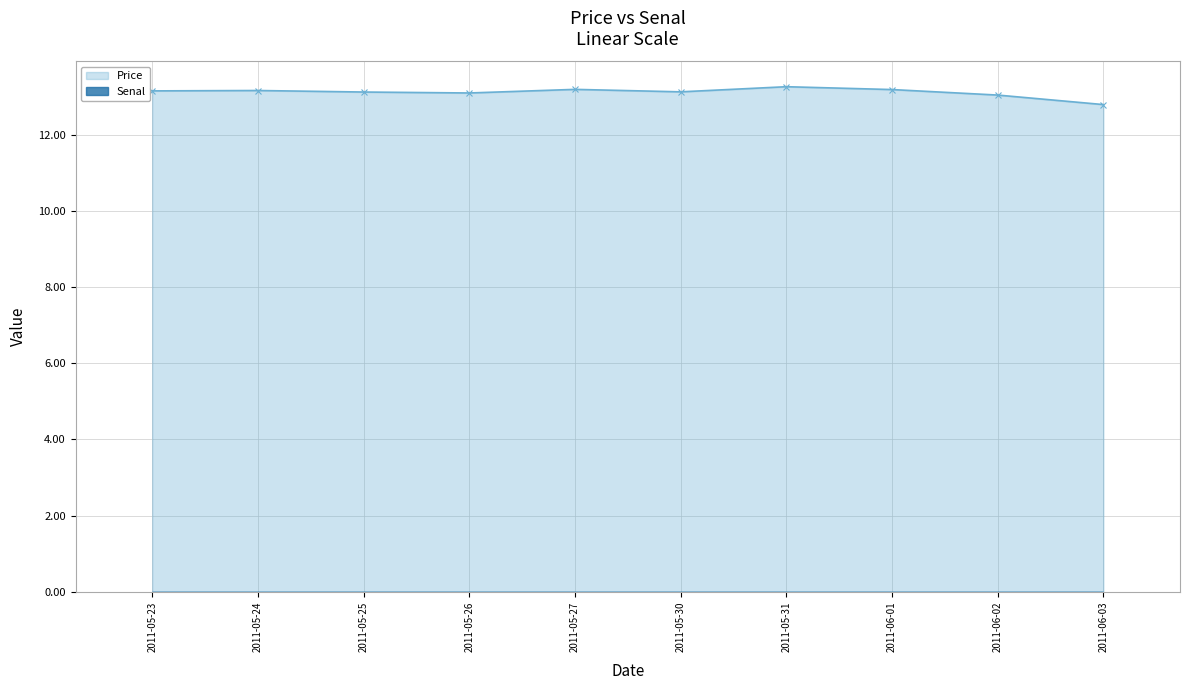

What is the difference between the values at 2011-06-01 and 2011-05-30?

0.1